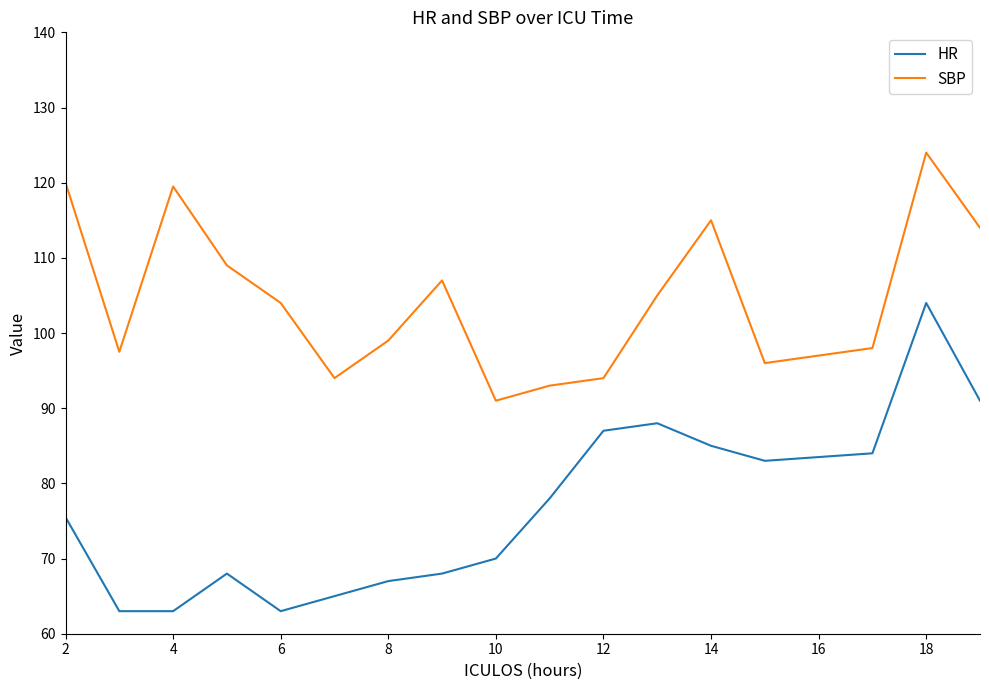

Which series has the widest spread of values?

HR